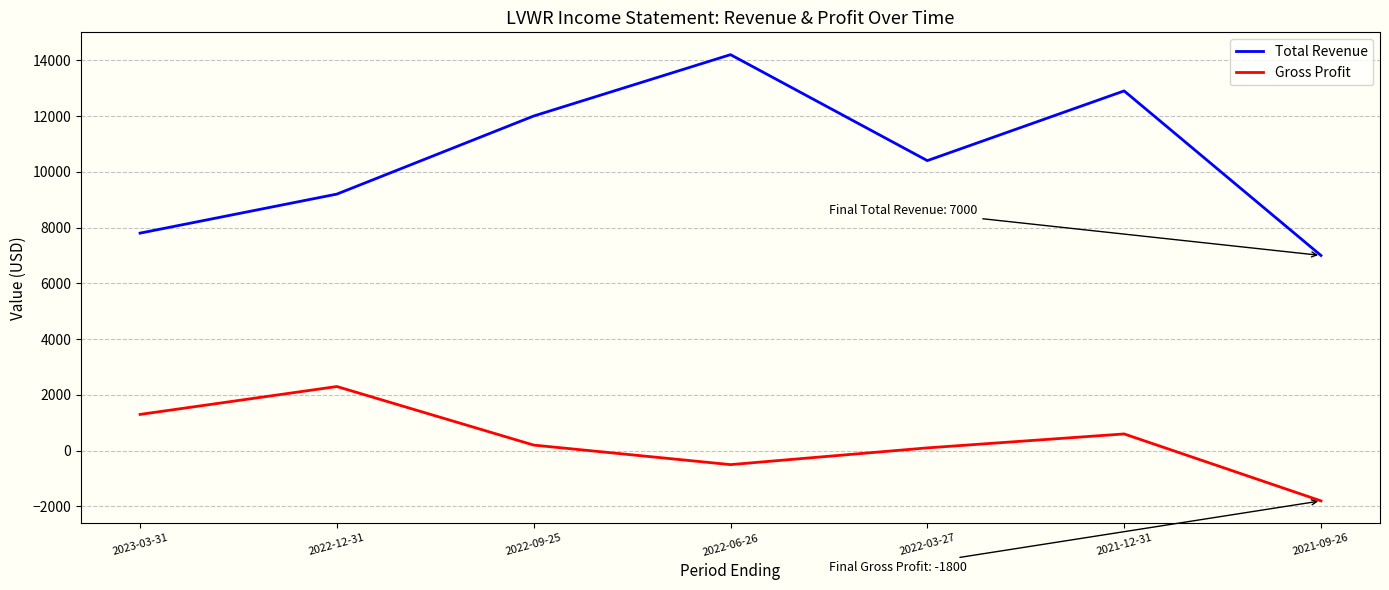

Which series changed the most between 2022-12-31 and 2022-06-26?

Total Revenue